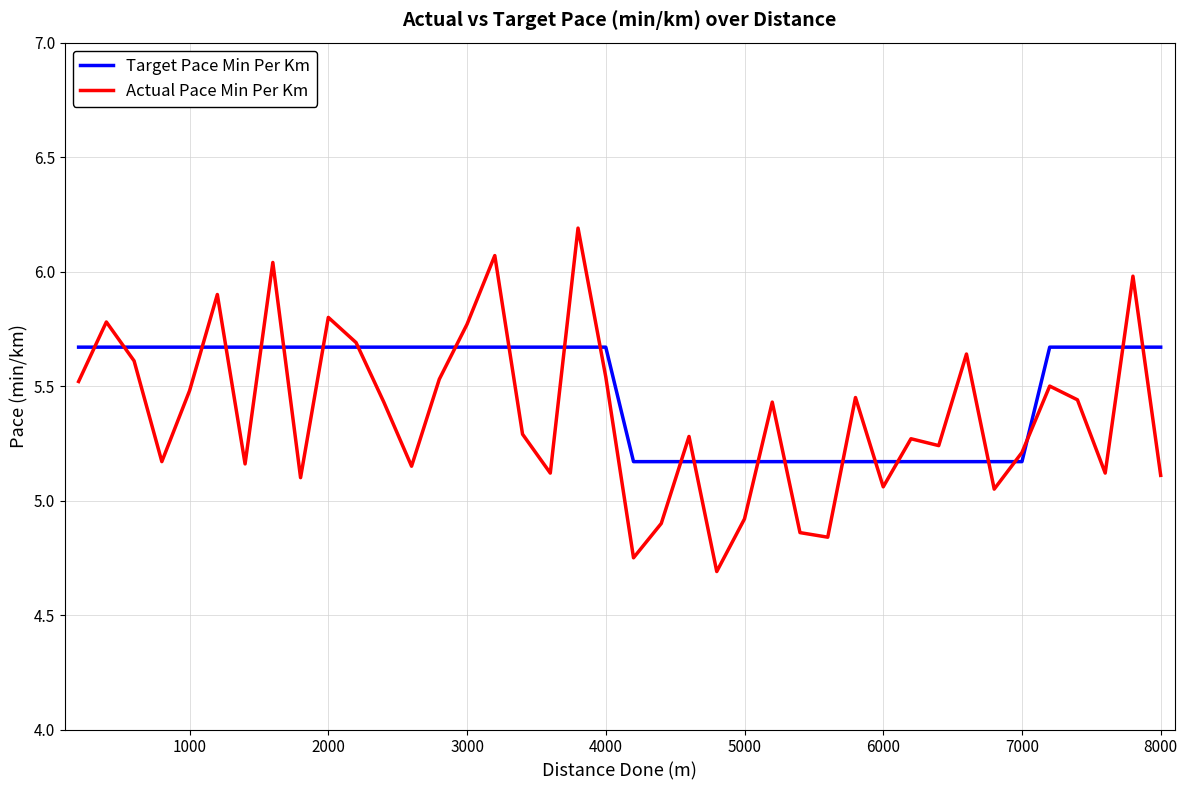

What are all the series names shown in the legend?

Target Pace Min Per Km, Actual Pace Min Per Km